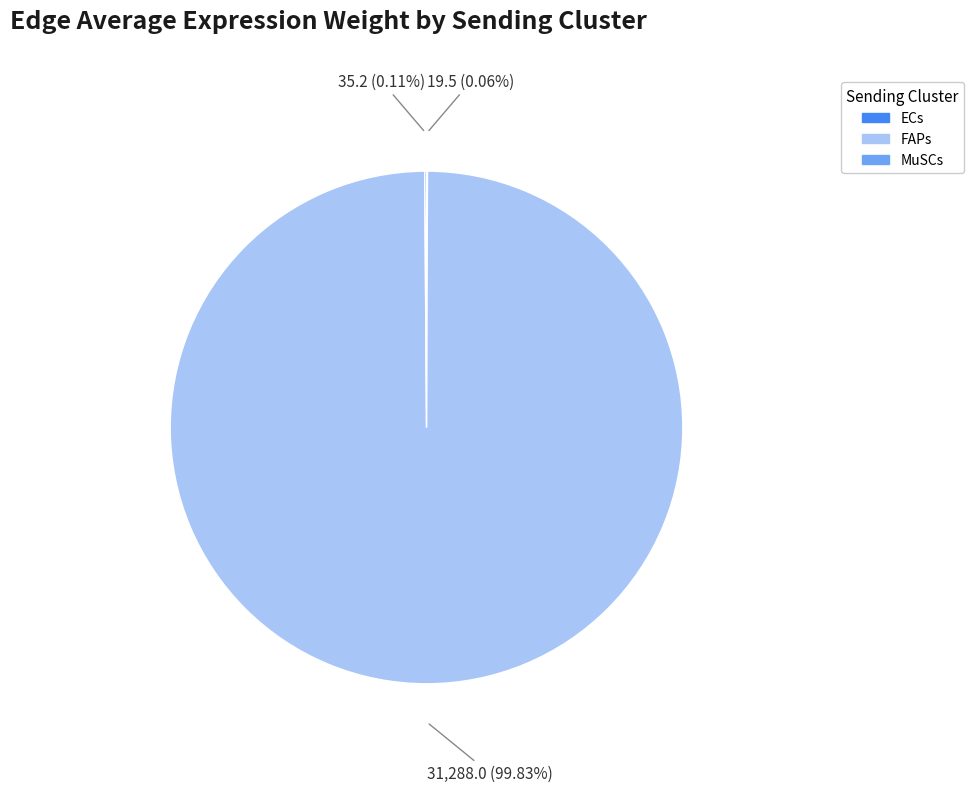

What is the largest slice in the pie chart?

FAPs